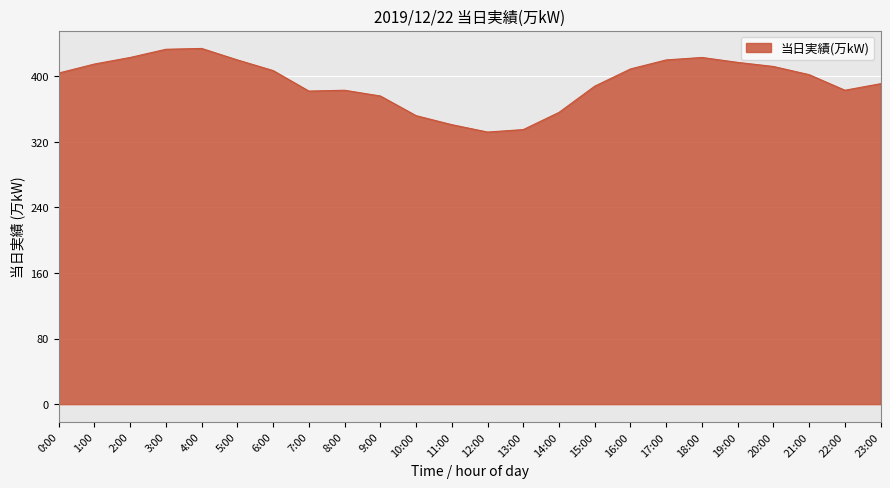

What is the change in value from 3:00 to 12:00?

-101